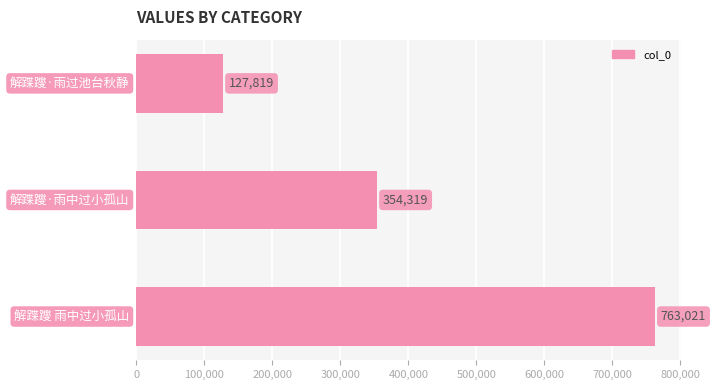

What is the smallest value displayed?

127819